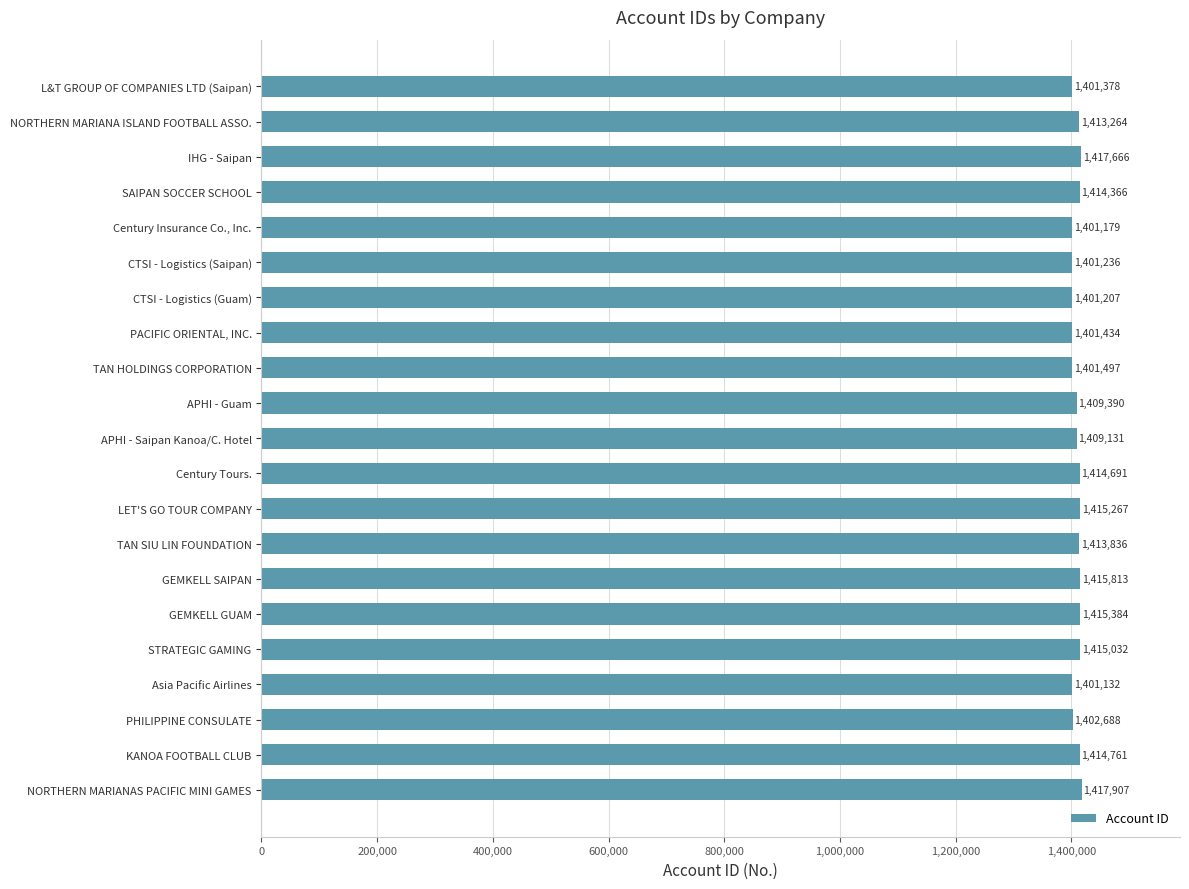

How many values are below 1413264?

10